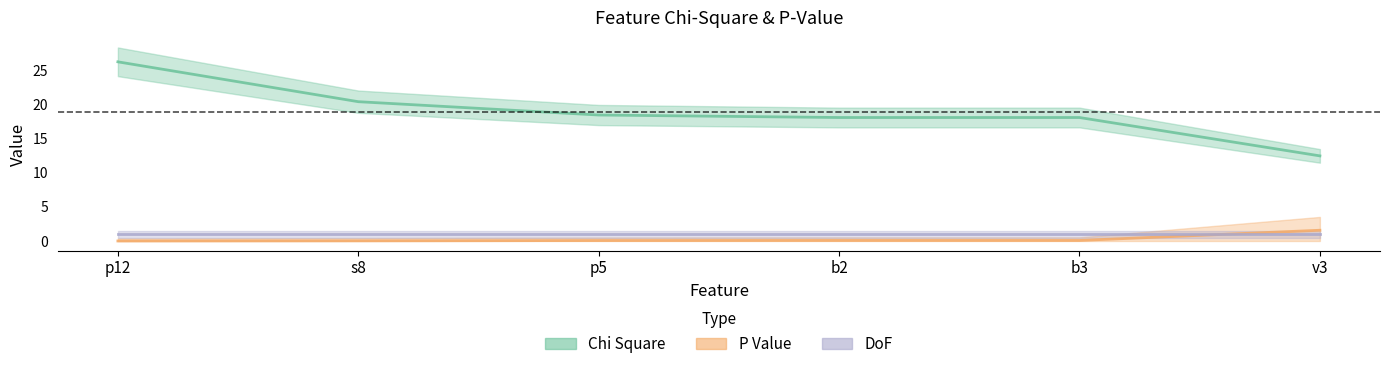

List the labels in order of P Value value, largest first.

v3, b2, b3, p5, s8, p12